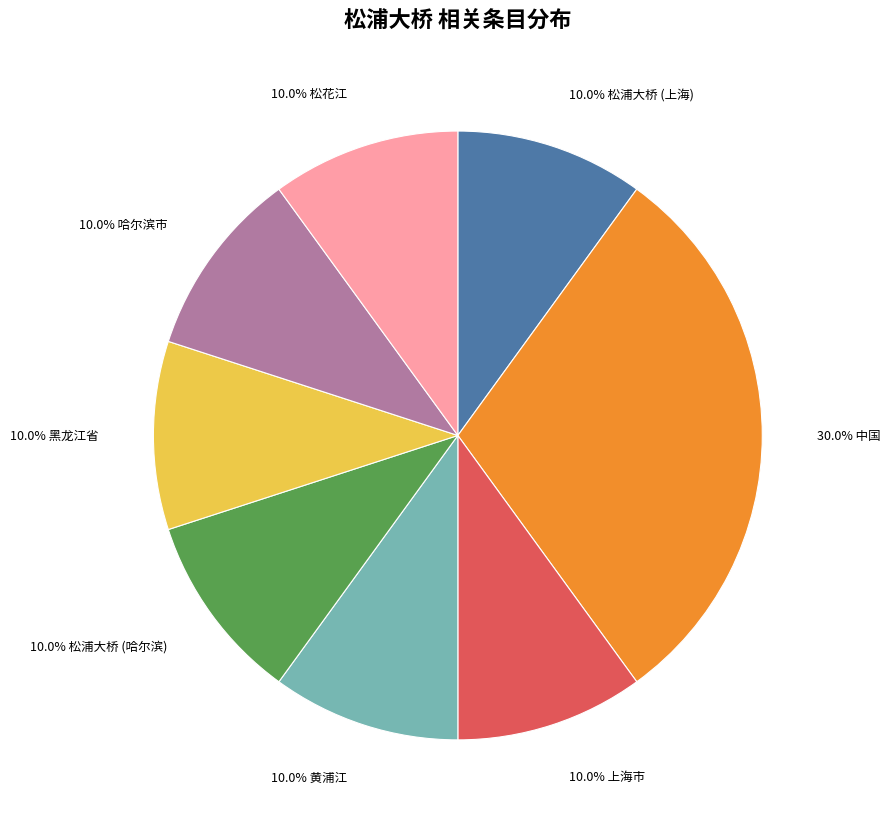

Count the number of slices in the pie.

8